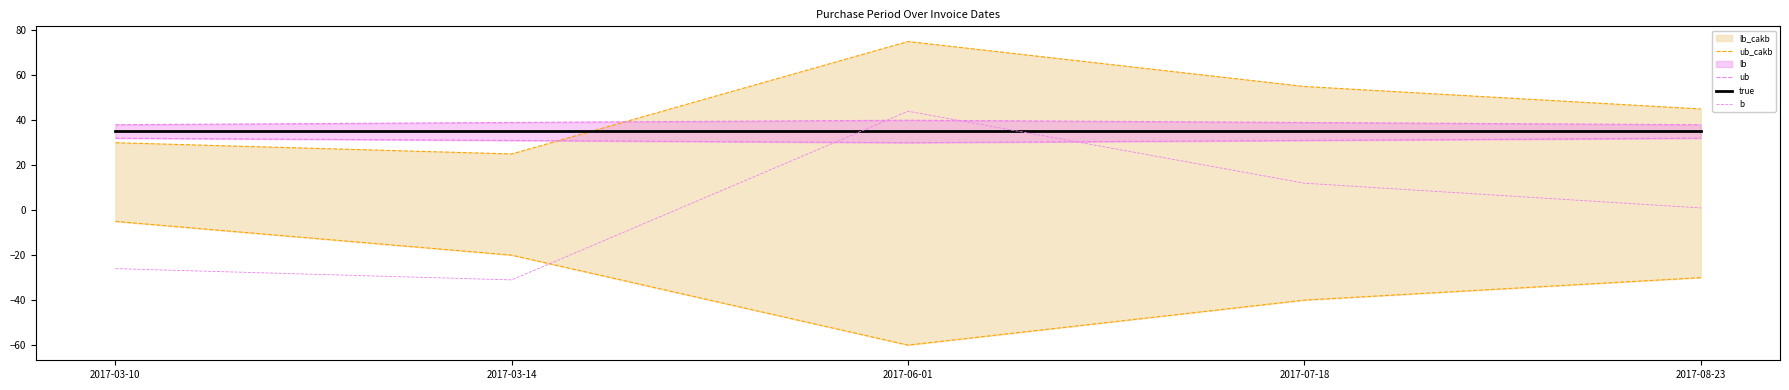

What is the difference between the maximum and second lowest values in the ub series?

2